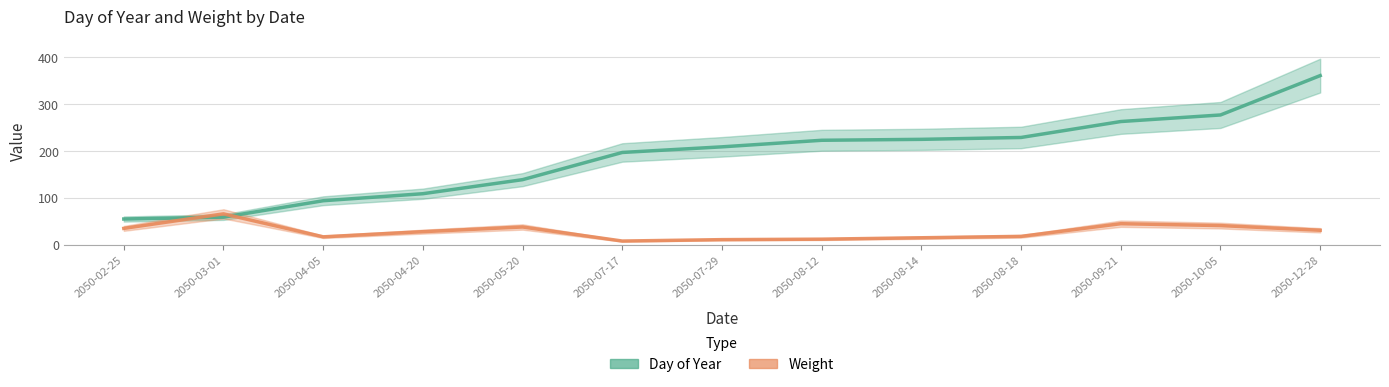

How many lines are shown in the chart?

2